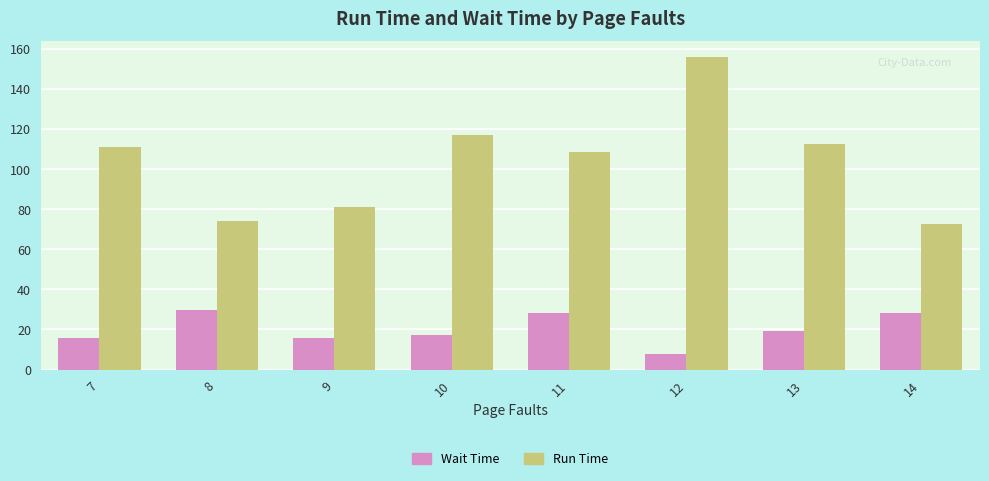

What is the value of the Run Time bar at the 8th from the left?

72.8